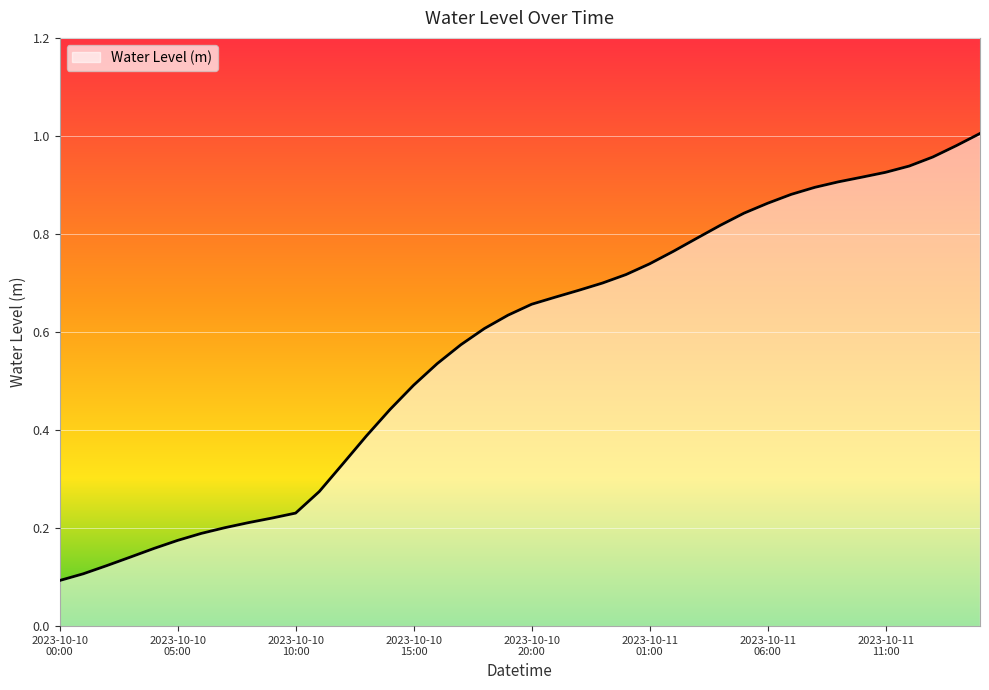

What is the smallest value displayed?

0.1